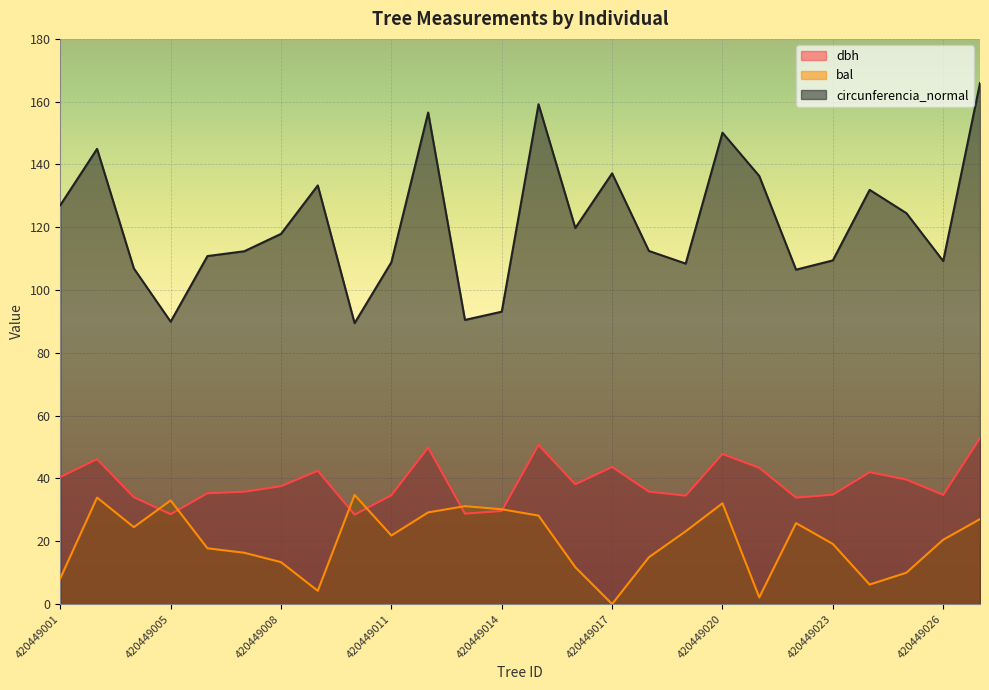

Rank the categories by circunferencia_normal value from highest to lowest.

420449027, 420449015, 420449012, 420449020, 420449003, 420449017, 420449021, 420449009, 420449024, 420449001, 420449025, 420449016, 420449008, 420449018, 420449007, 420449006, 420449023, 420449026, 420449011, 420449019, 420449004, 420449022, 420449014, 420449013, 420449005, 420449010